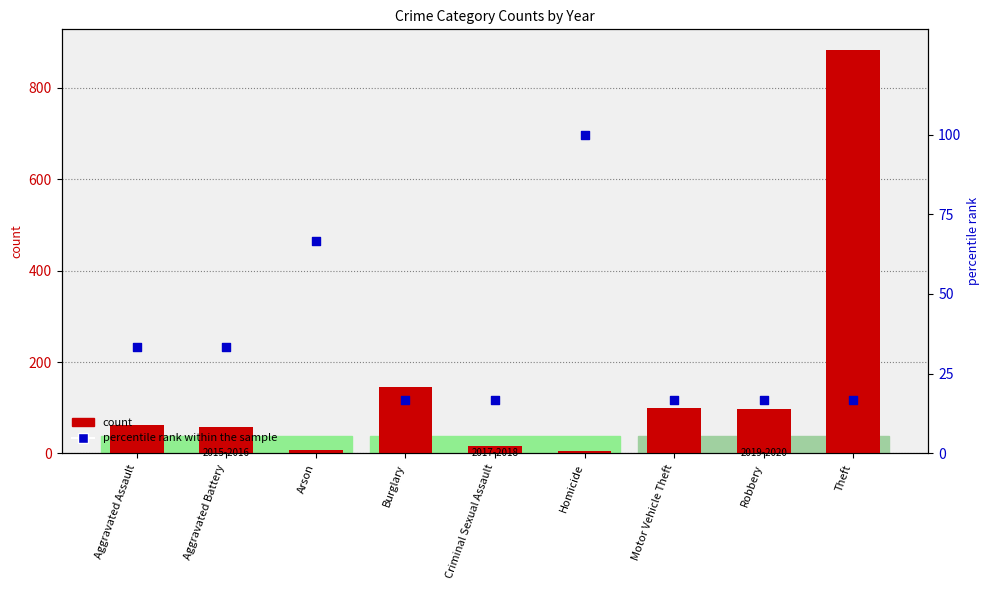

Which has a higher value, Motor Vehicle Theft or Theft?

Motor Vehicle Theft